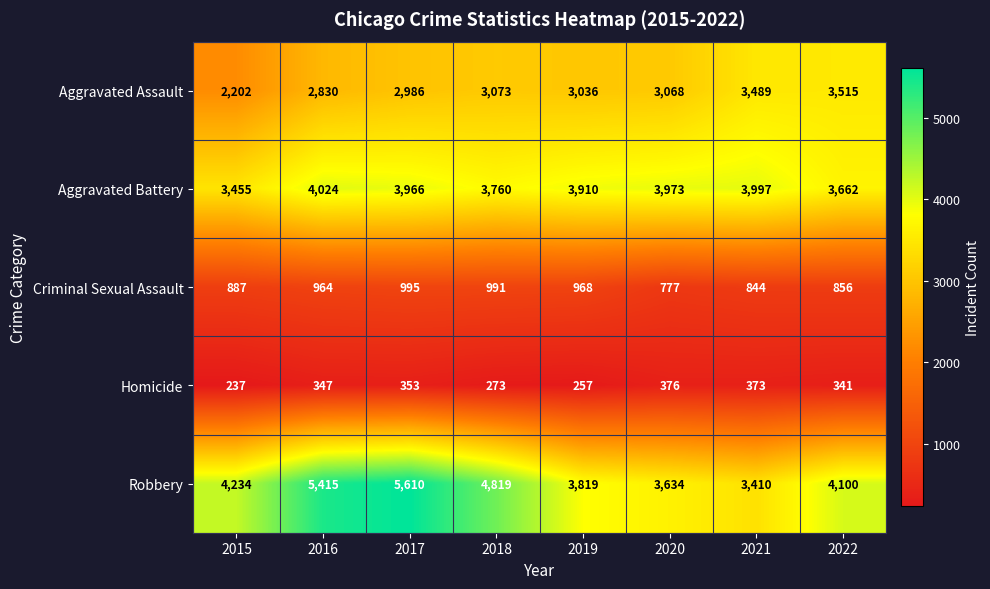

The value of Robbery at 2022 is 844. True or false?

False